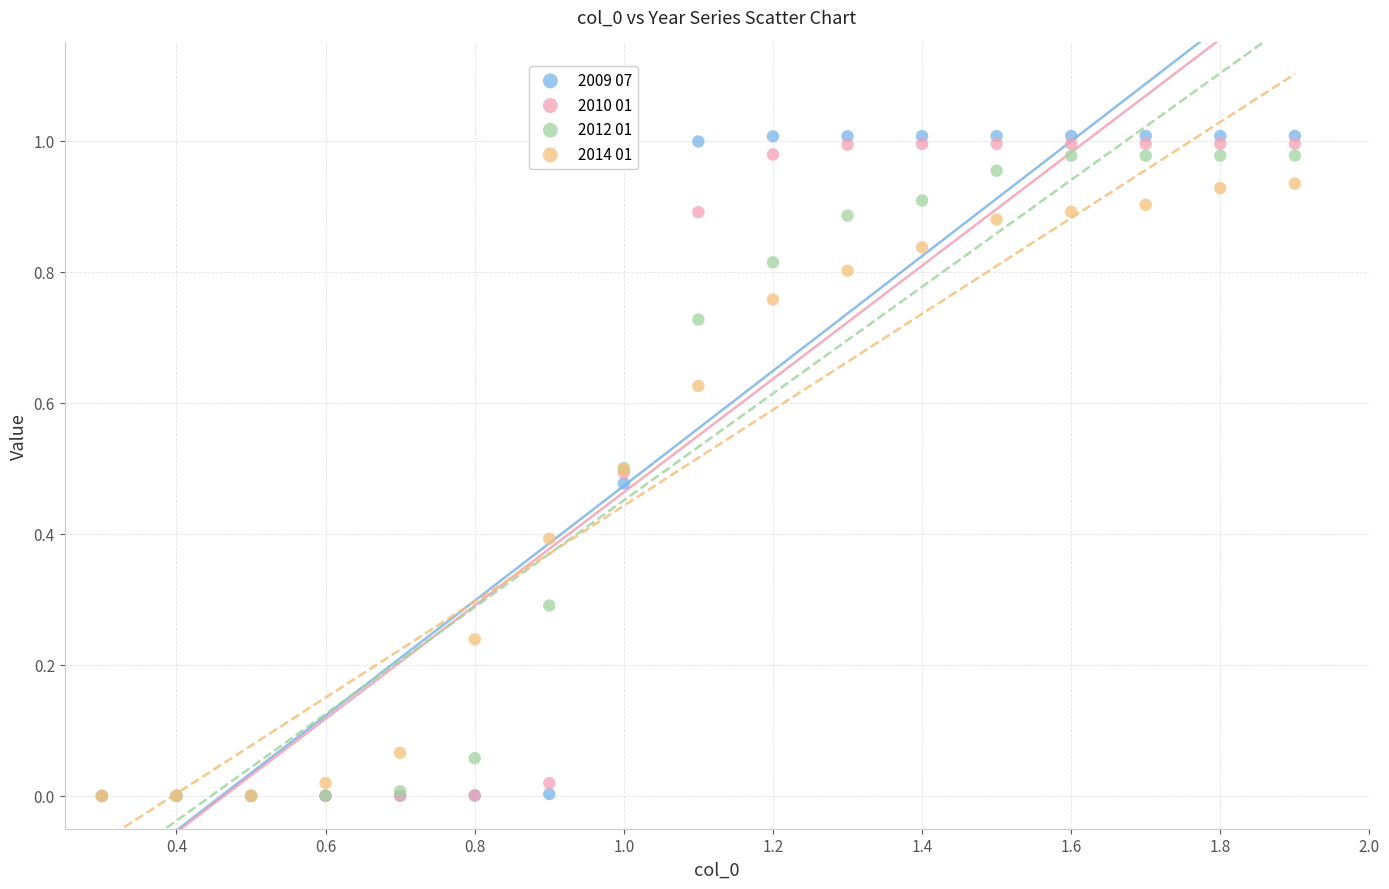

What are all the series names shown in the legend?

2009 07, 2010 01, 2012 01, 2014 01